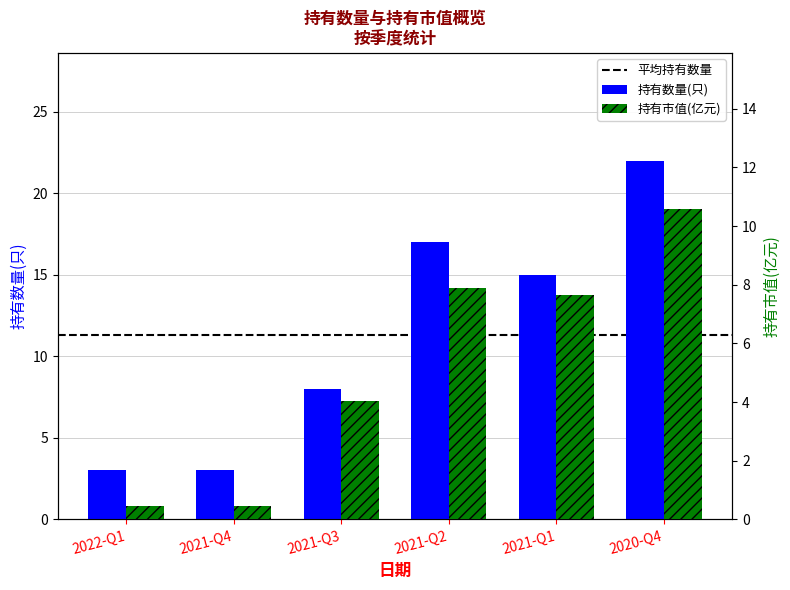

True or false: 持有市值(亿元) has a value of 1.0 at 2021-Q3.

False